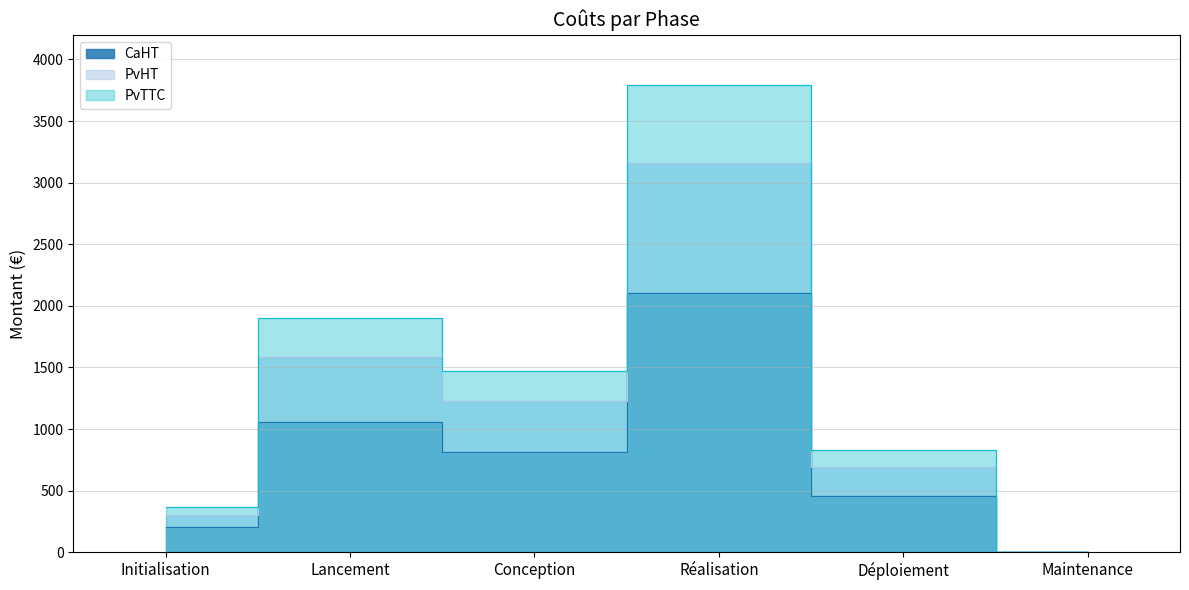

How many lines are shown in the chart?

3